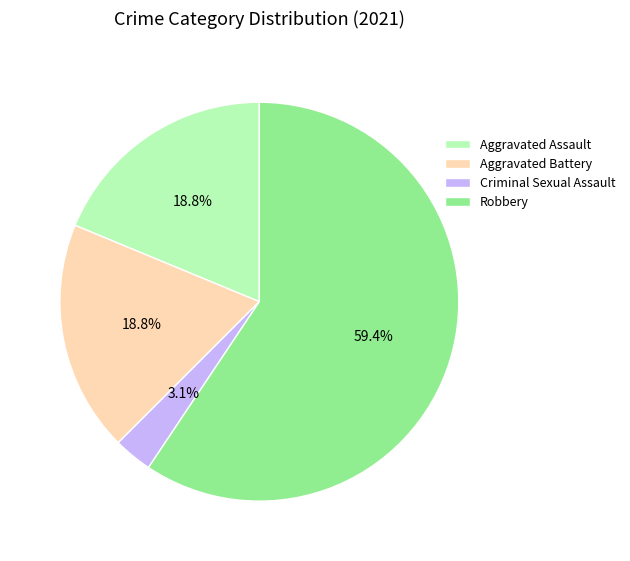

Count the number of slices in the pie.

4